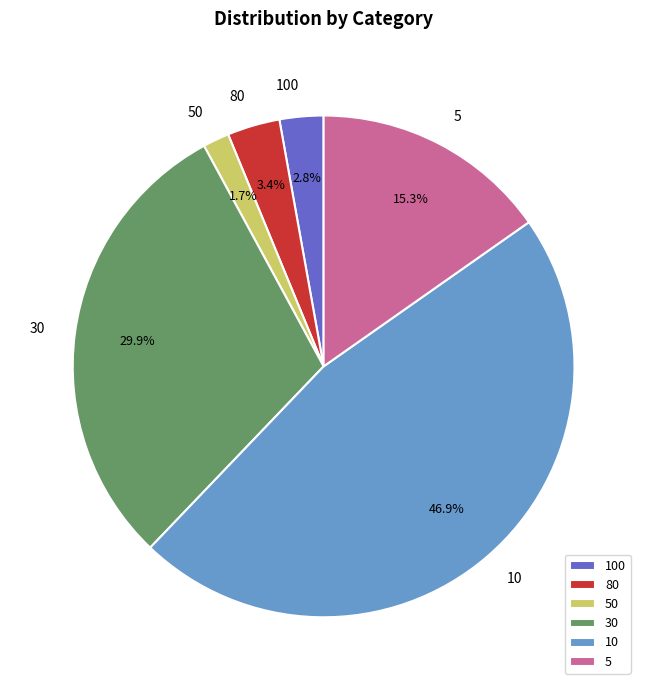

Between 50 and 10, which is larger?

10